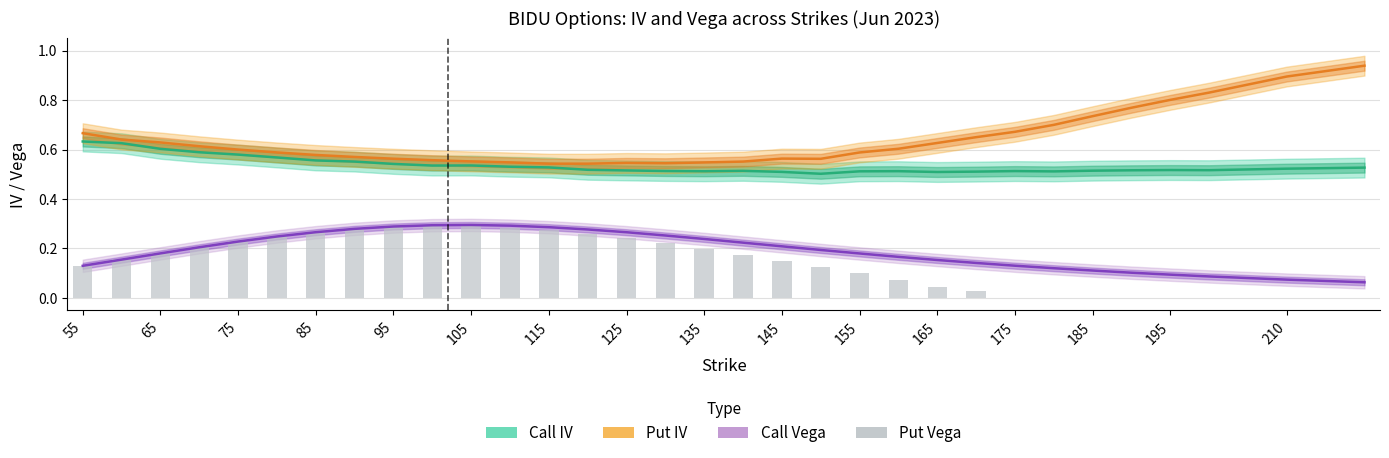

What are all the series names shown in the legend?

Call IV, Put IV, Call Vega, Put Vega